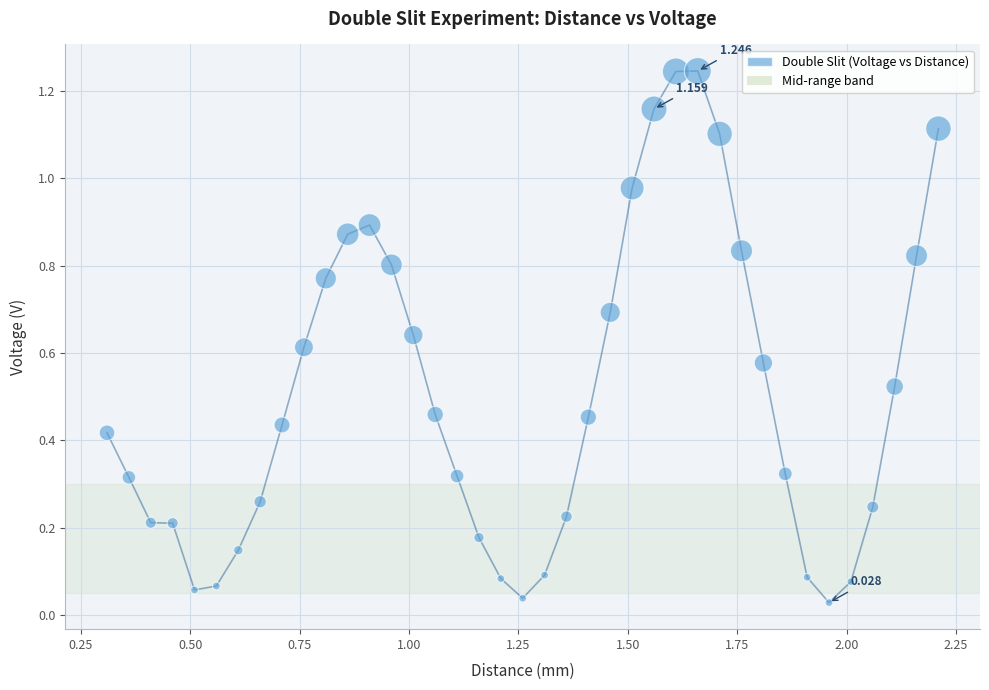

How many points are shown in the scatter plot?

39